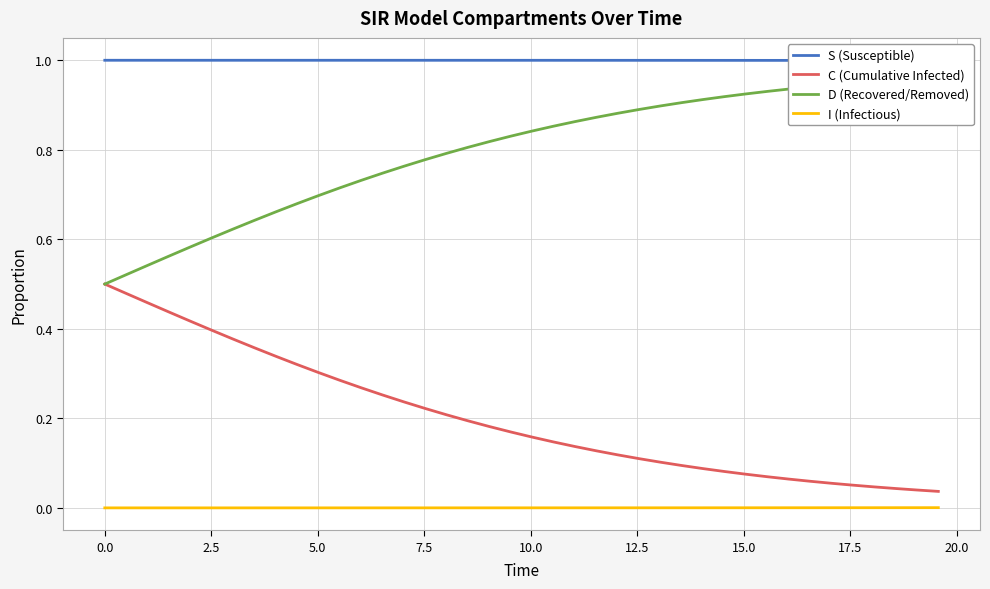

Rank the series by their maximum value, from highest to lowest.

S (Susceptible), D (Recovered/Removed), C (Cumulative Infected), I (Infectious)